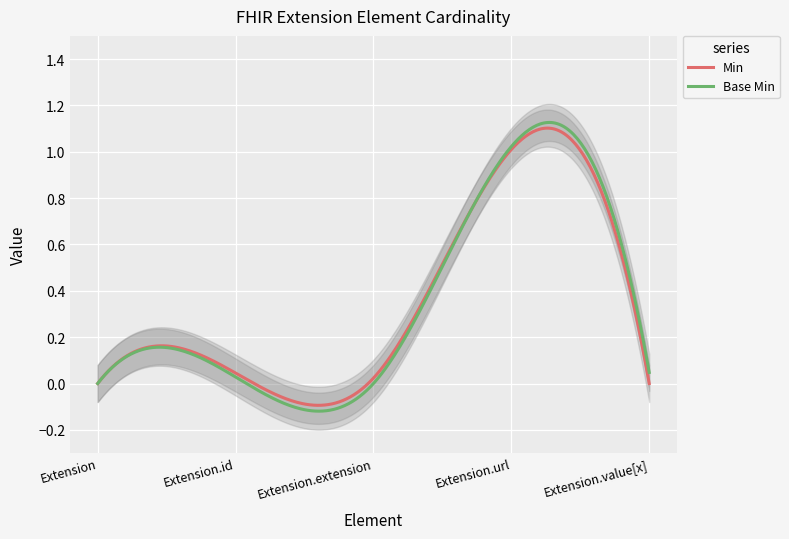

Count the number of categories in the chart.

5